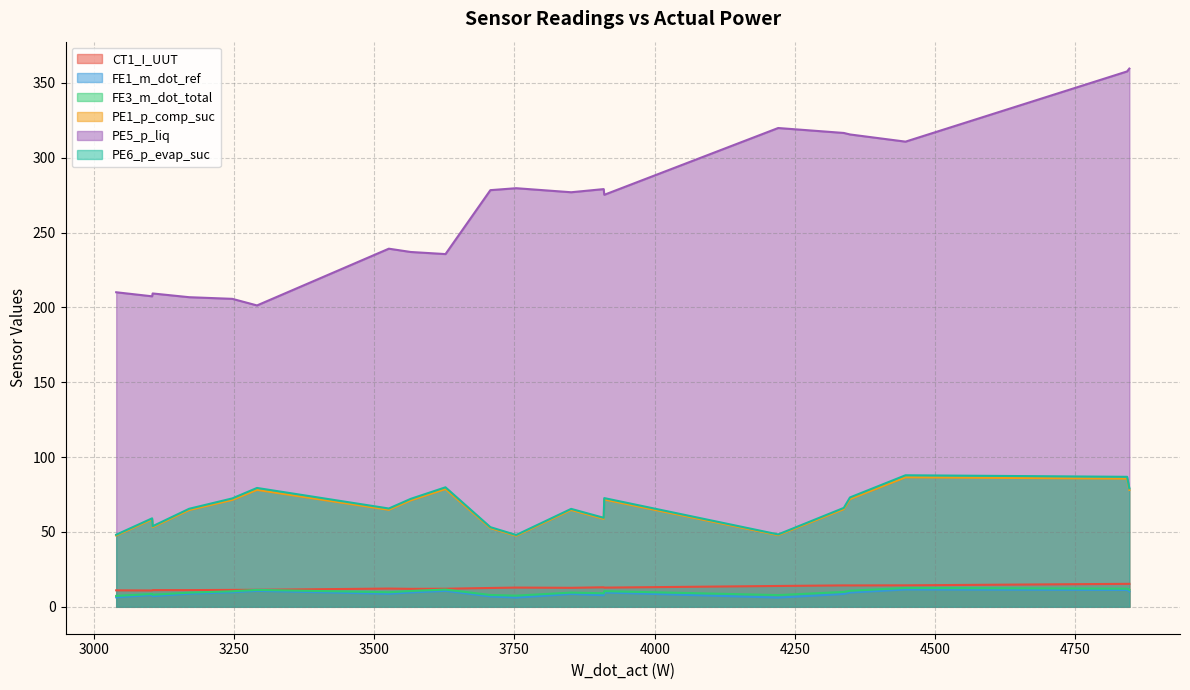

How many interior local valleys does the CT1_I_UUT series have?

5